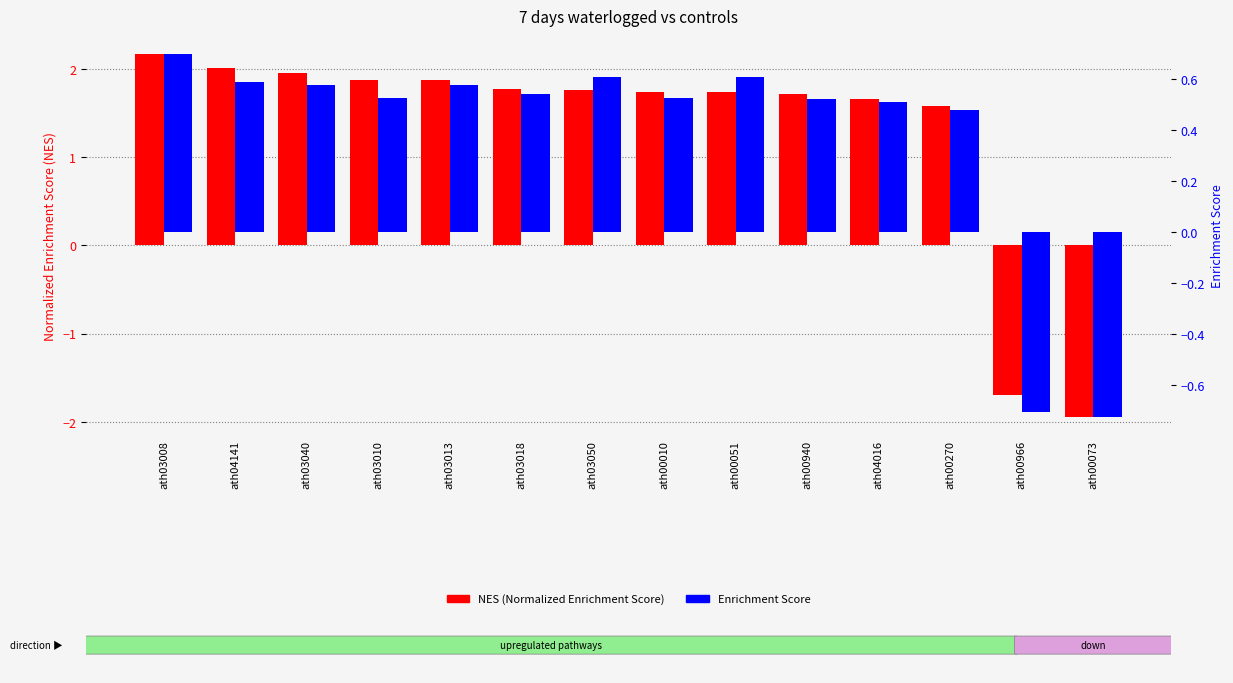

Which series changed the most between ath03018 and ath00010?

NES